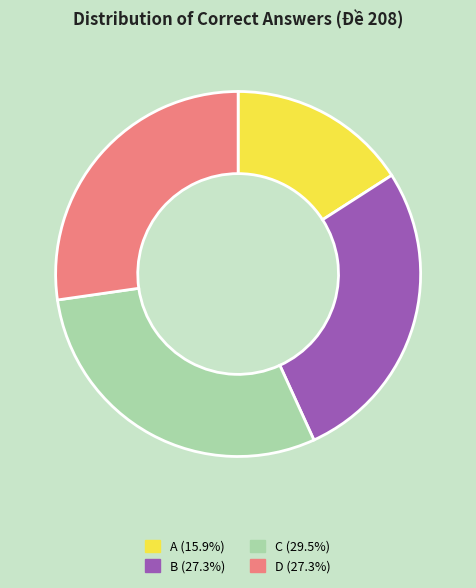

What is the ratio of the value at B to the value at A?

1.7